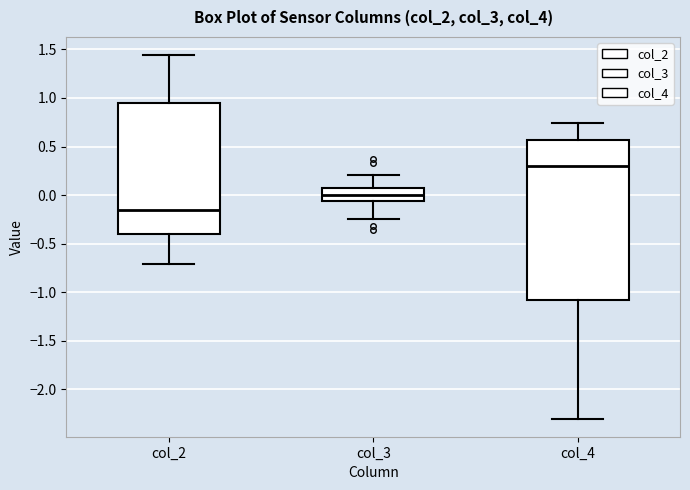

Which box is the tallest, from its lower edge to its upper edge?

col_4